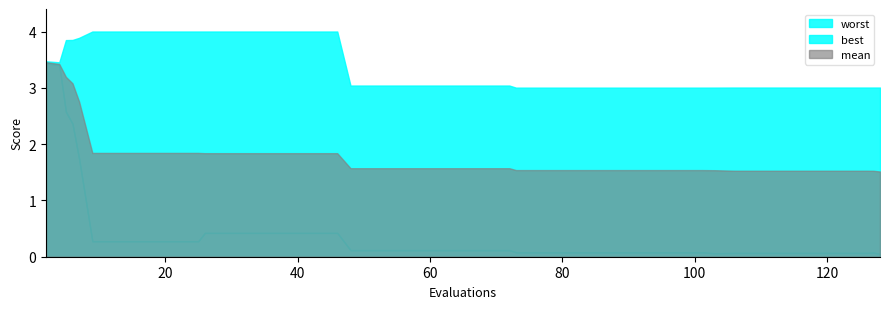

What is the lowest value of the worst series?

3.0